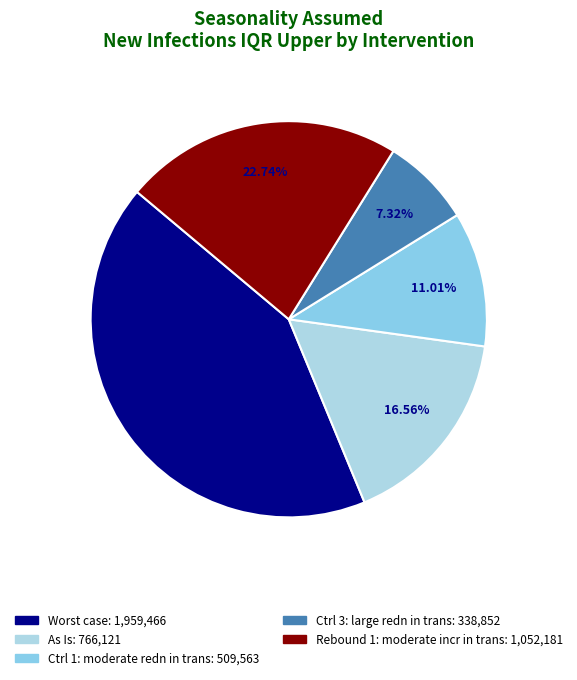

What percentage is the Rebound 1: moderate incr in trans slice, to the nearest percent?

23%